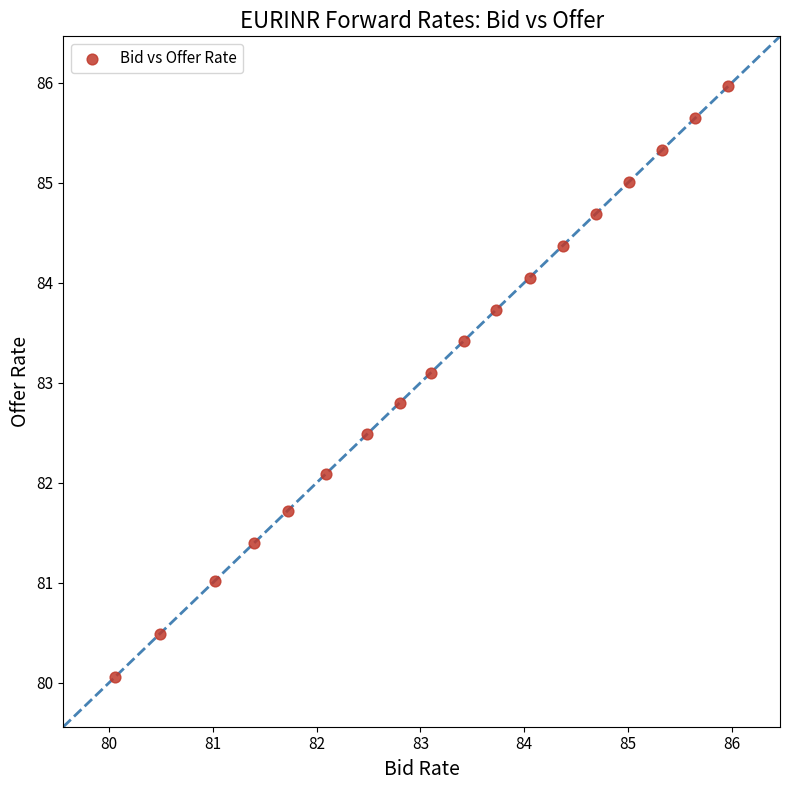

What is the range of X values (max minus min)?

5.9